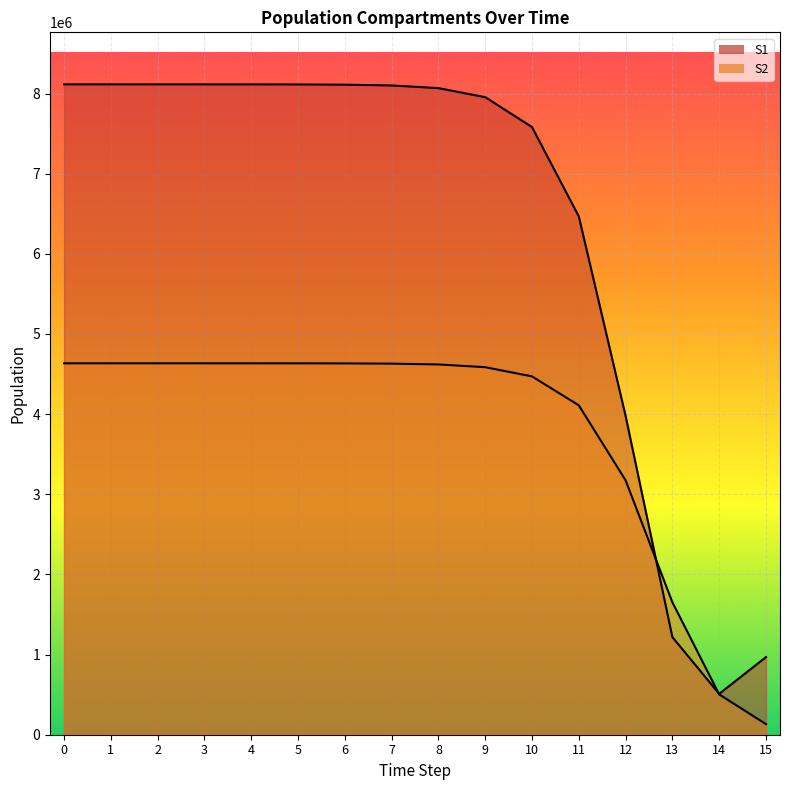

At which category does the chart reach its minimum across all series?

15